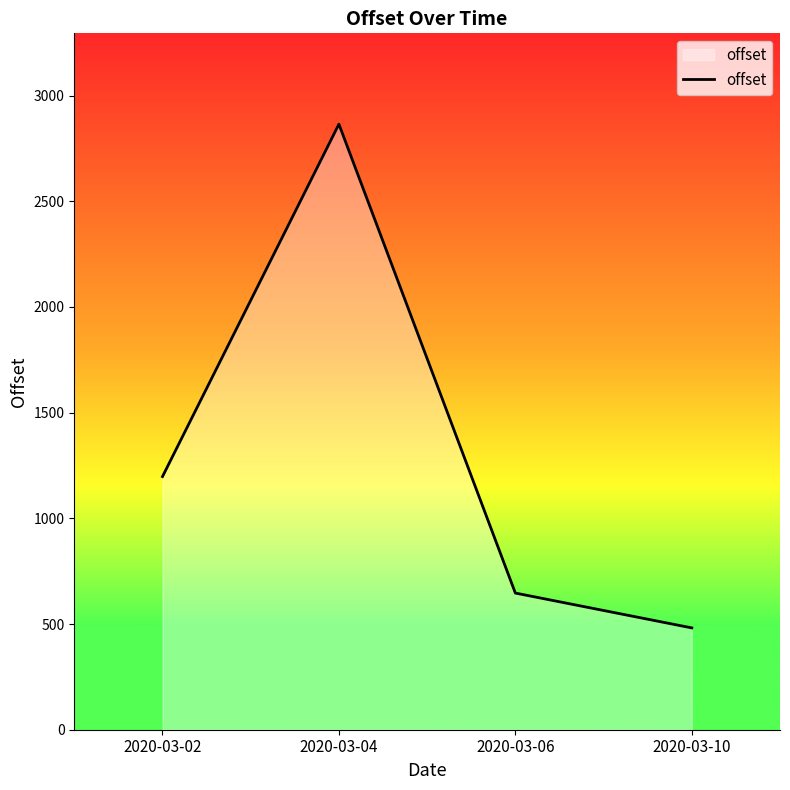

At which category does the chart reach its minimum across all series?

2020-03-10